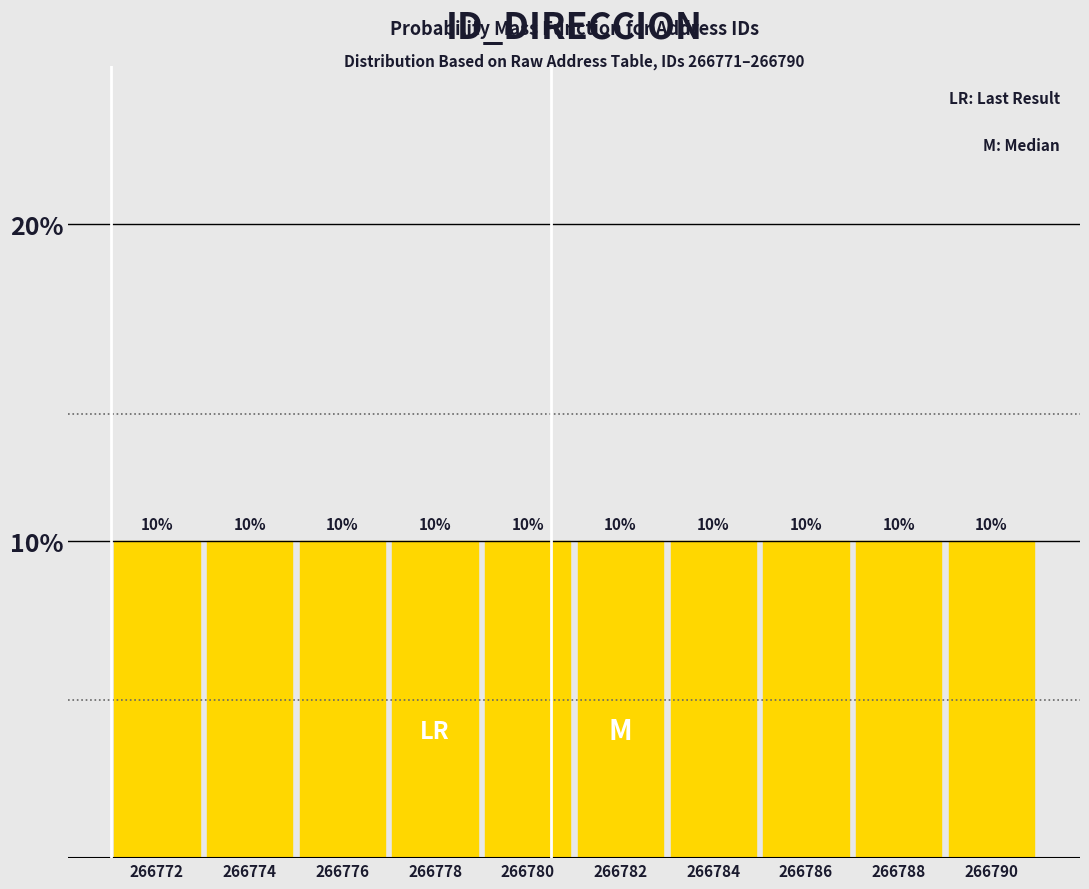

How tall is the bar that spans 266771 to 266773 on the x-axis?

10